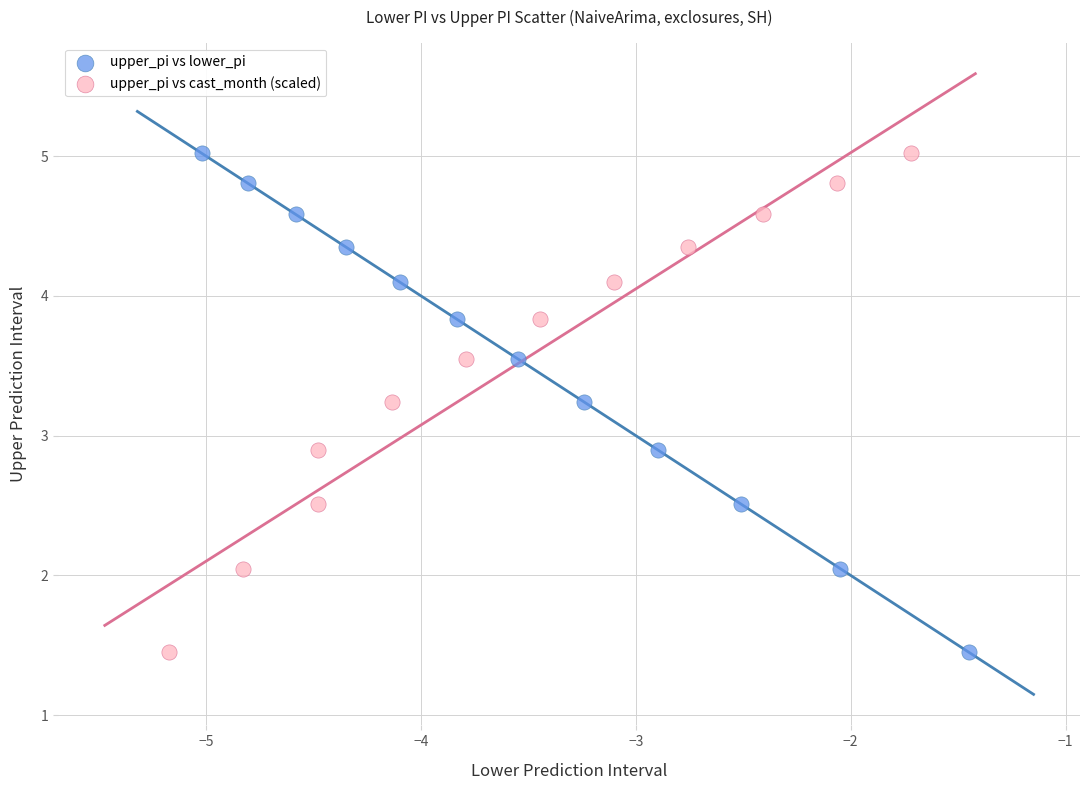

What are all the series names shown in the legend?

upper_pi vs lower_pi, upper_pi vs cast_month (scaled)